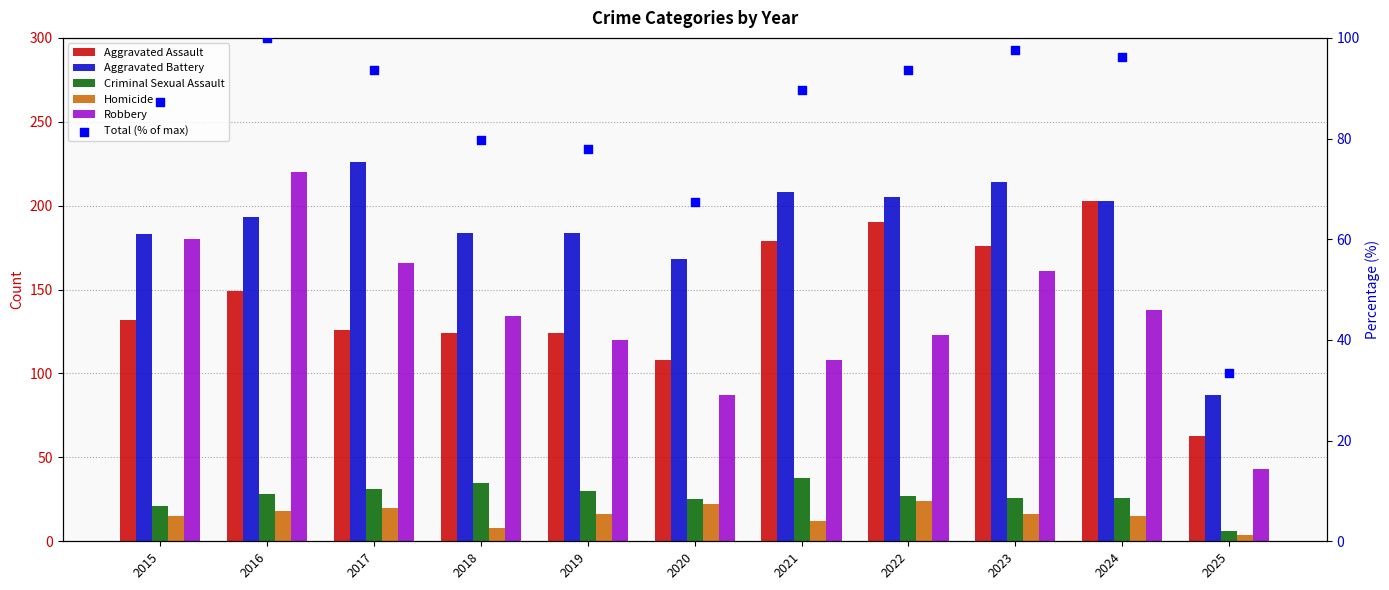

Which series reaches the minimum Y coordinate?

Homicide